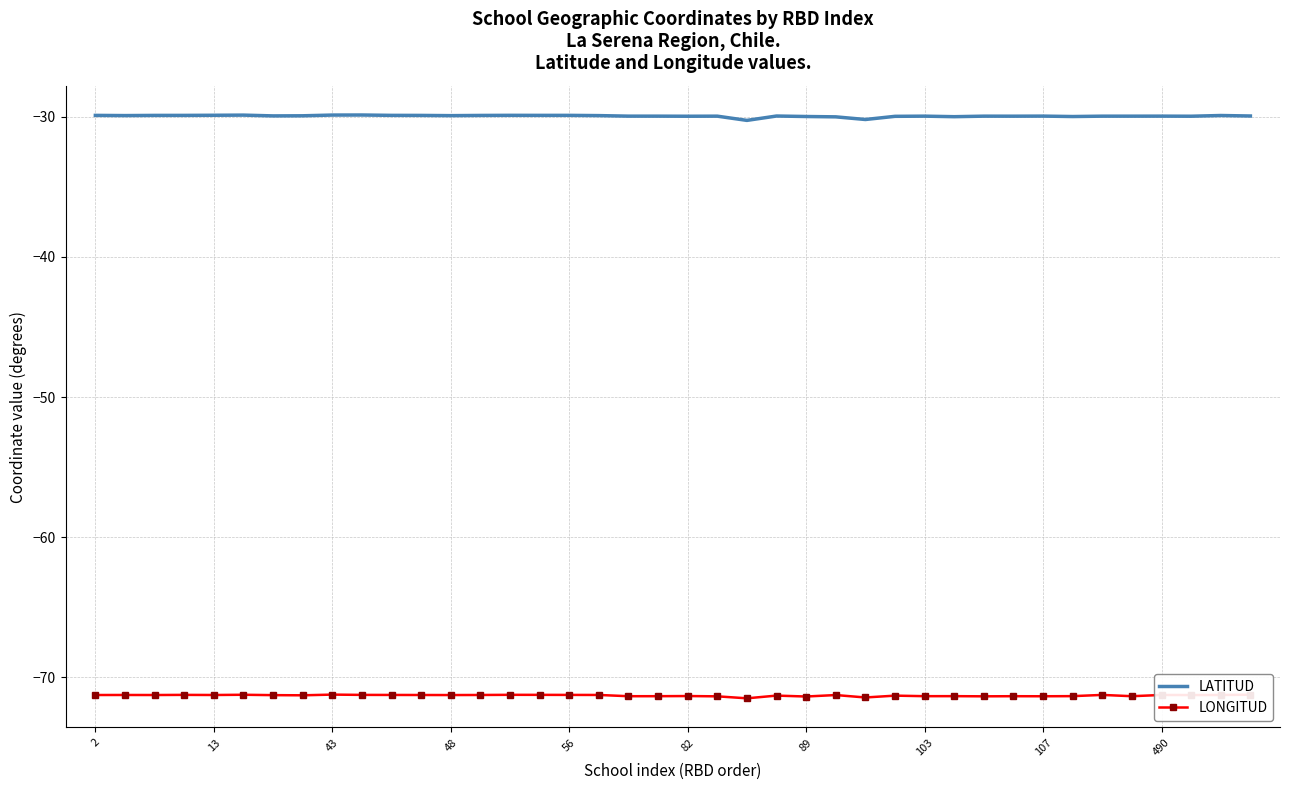

True or false: LONGITUD and LATITUD intersect in this chart.

False